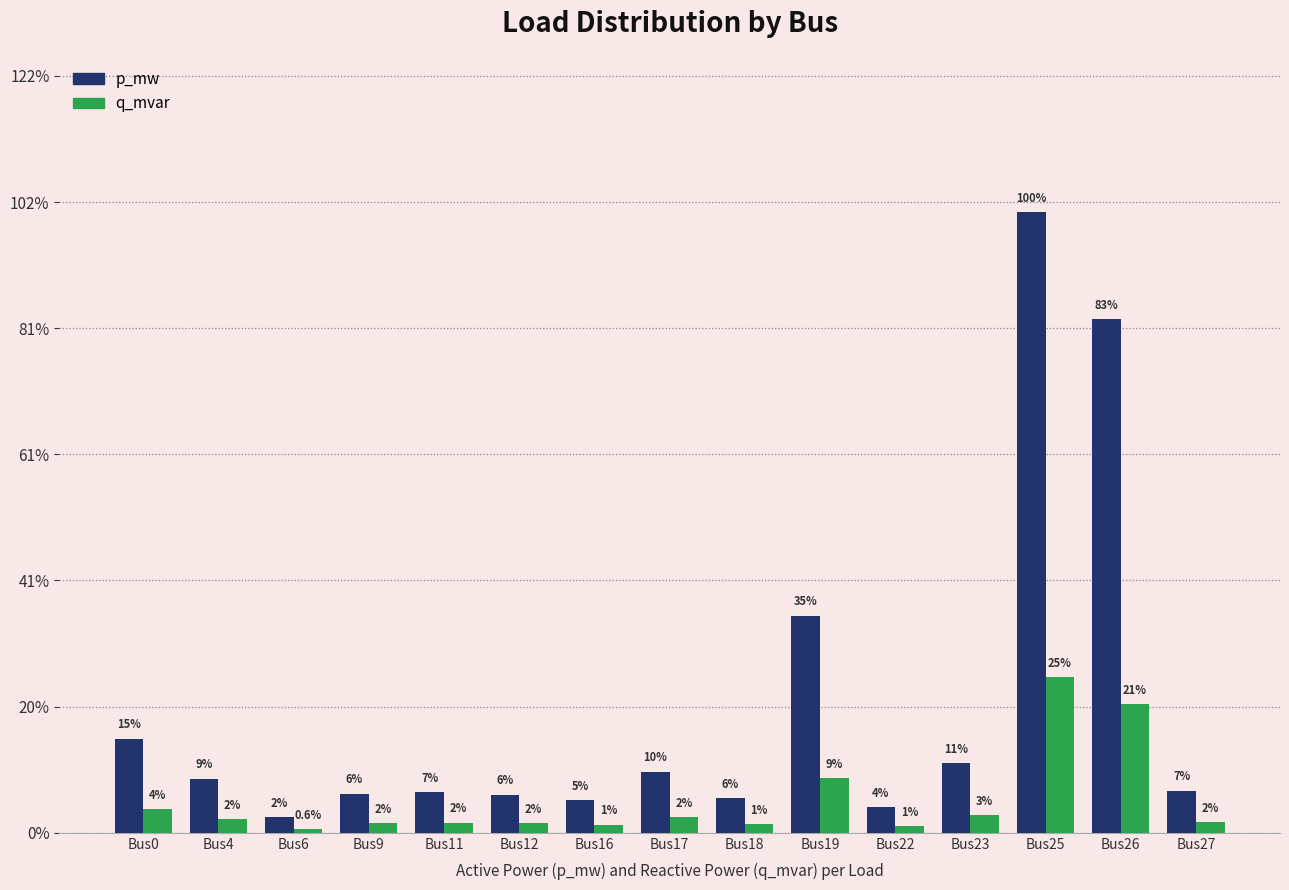

Are the bars grouped side by side (vs. stacked)?

Yes